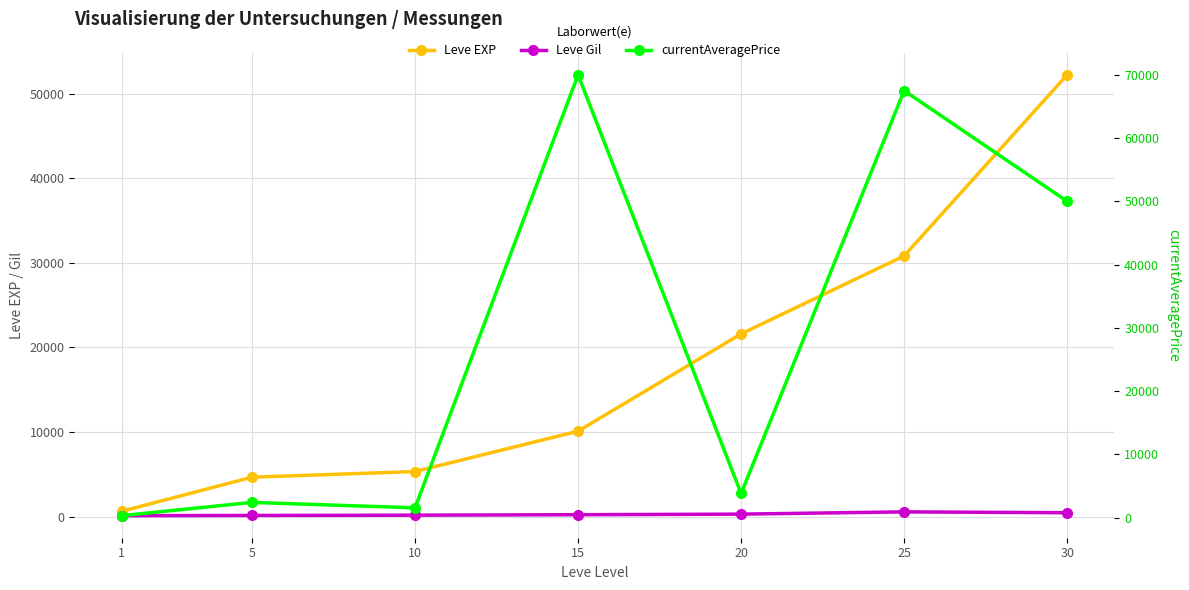

What is the difference between the maximum and minimum values in the Leve EXP series?

51590.0